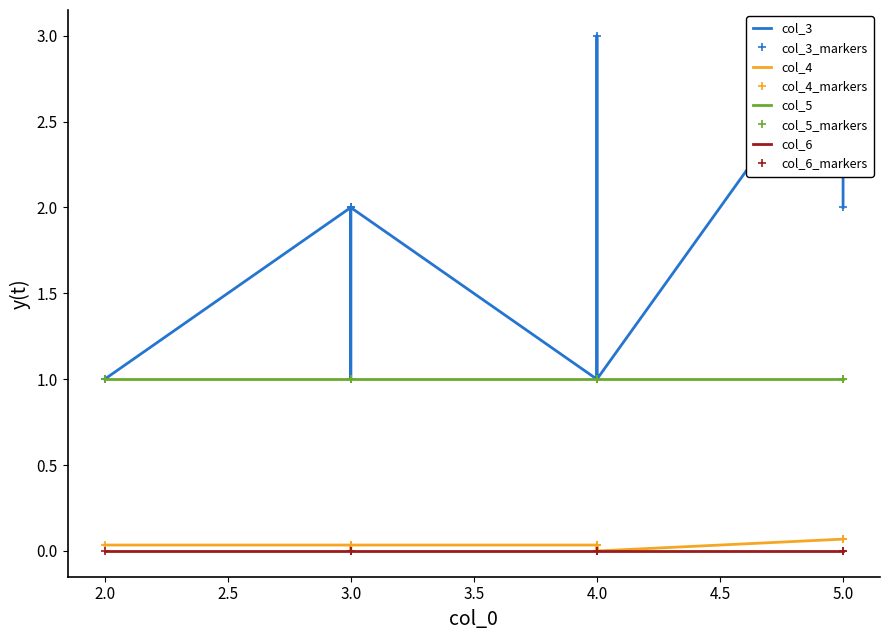

What is the minimum value for col_3?

1.0